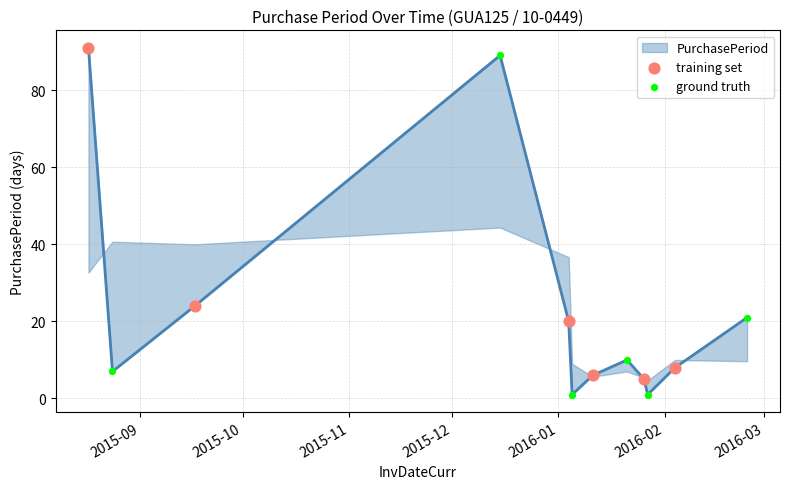

Approximately how many times larger is the value at 2016-02-04 compared to 2015-08-24?

1.1